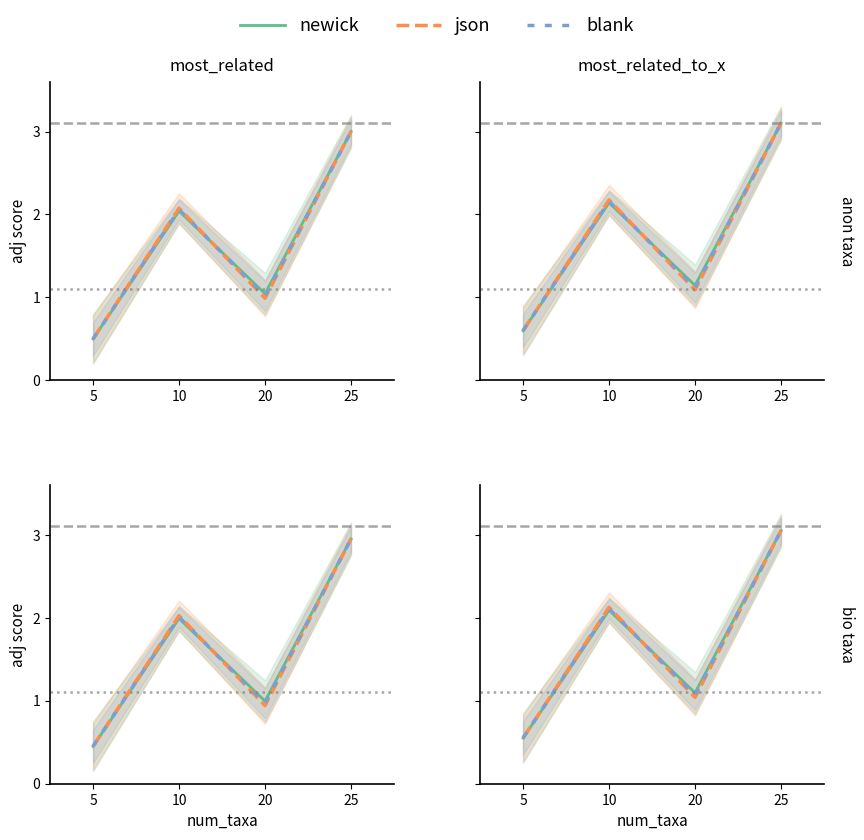

At which category does Total n (muestra) reach its first local peak?

10